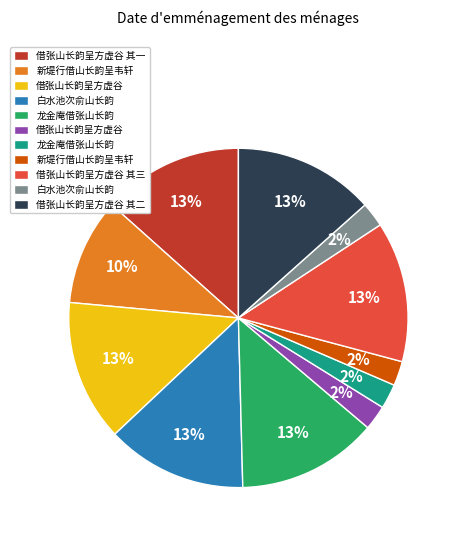

To the nearest percent, what is the difference between the largest and smallest slice percentages?

11%